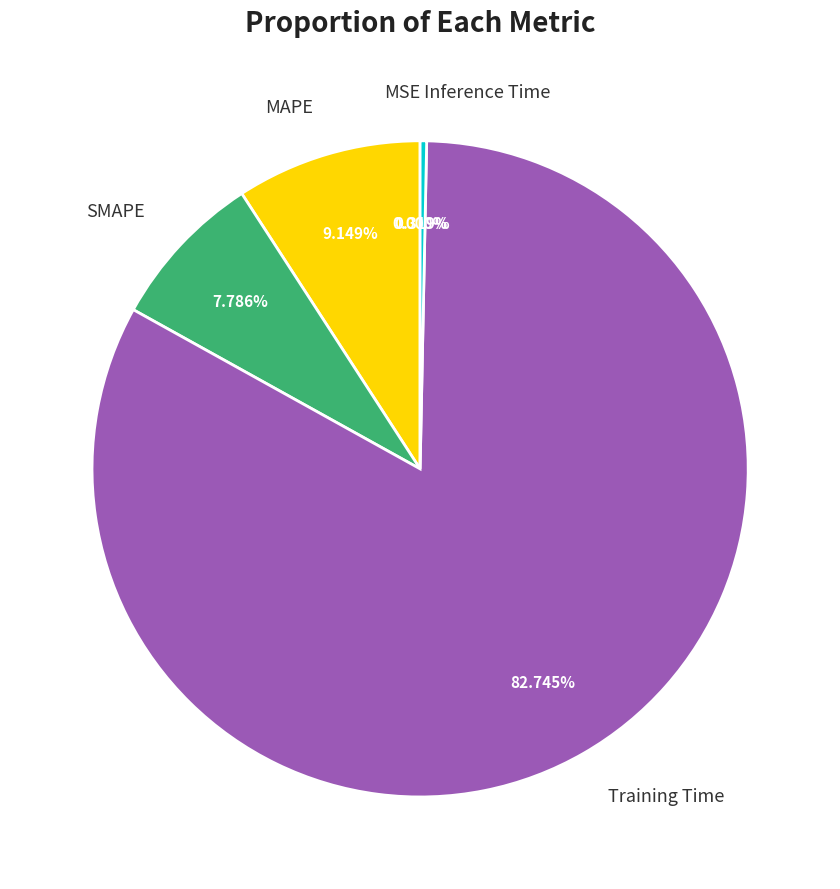

Is there any slice that represents more than half of the pie?

Yes